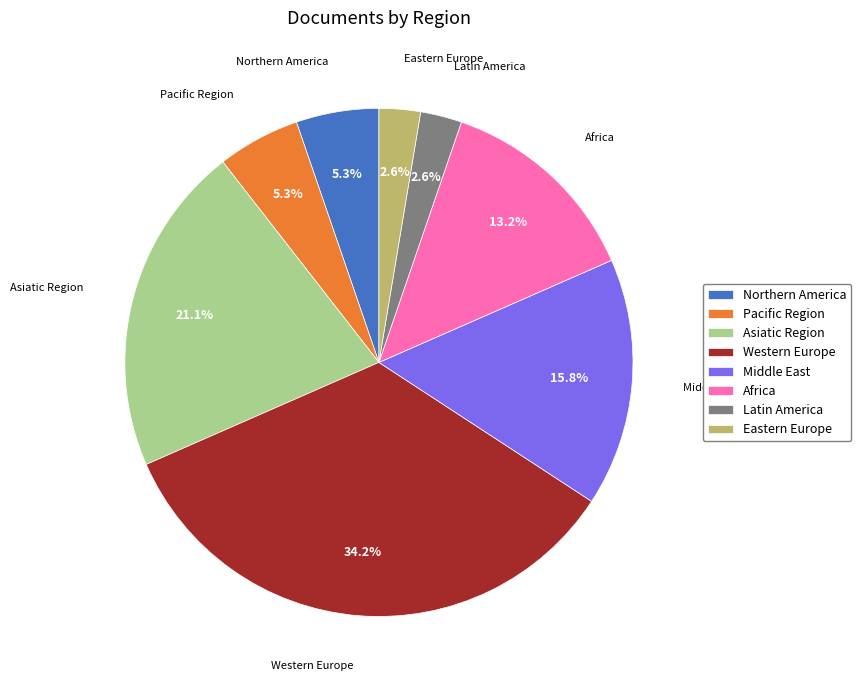

To the nearest percent, what portion does Middle East represent?

16%